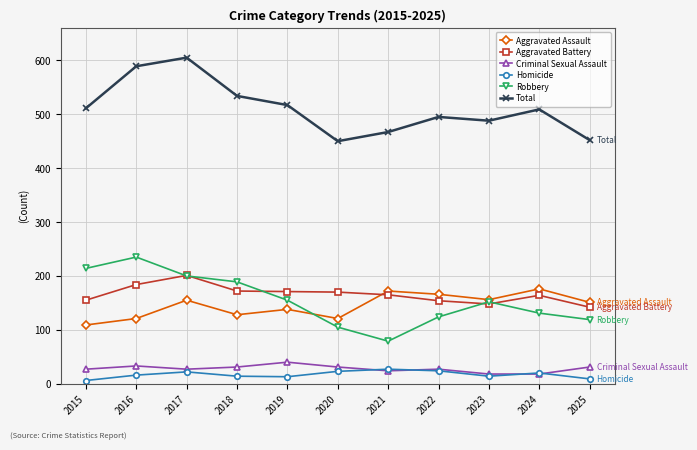

What is the maximum value for Aggravated Battery?

201